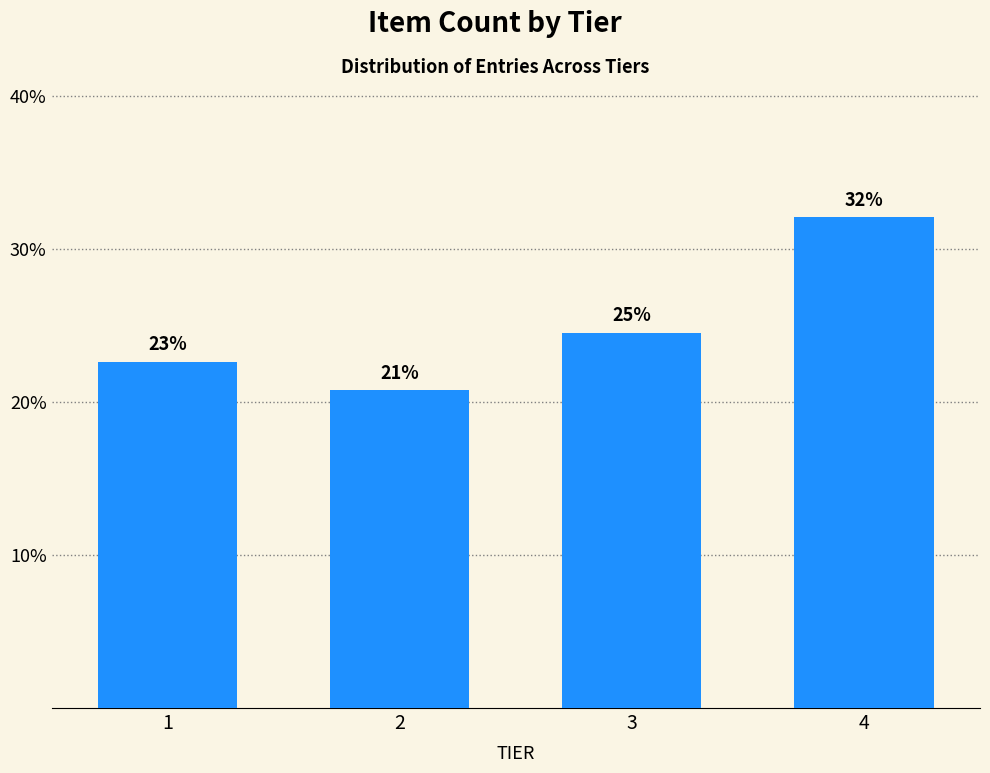

How many bars are there in total?

4